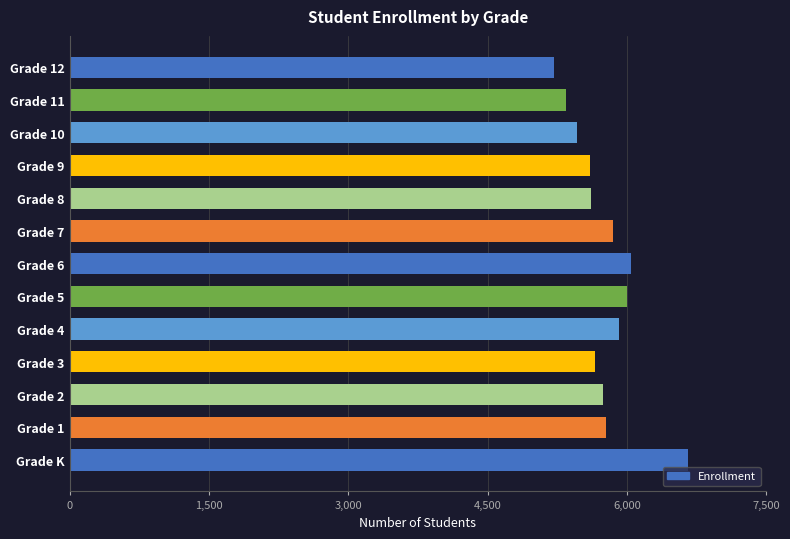

What is the ratio of the value at Grade 10 to the value at Grade 6?

0.9